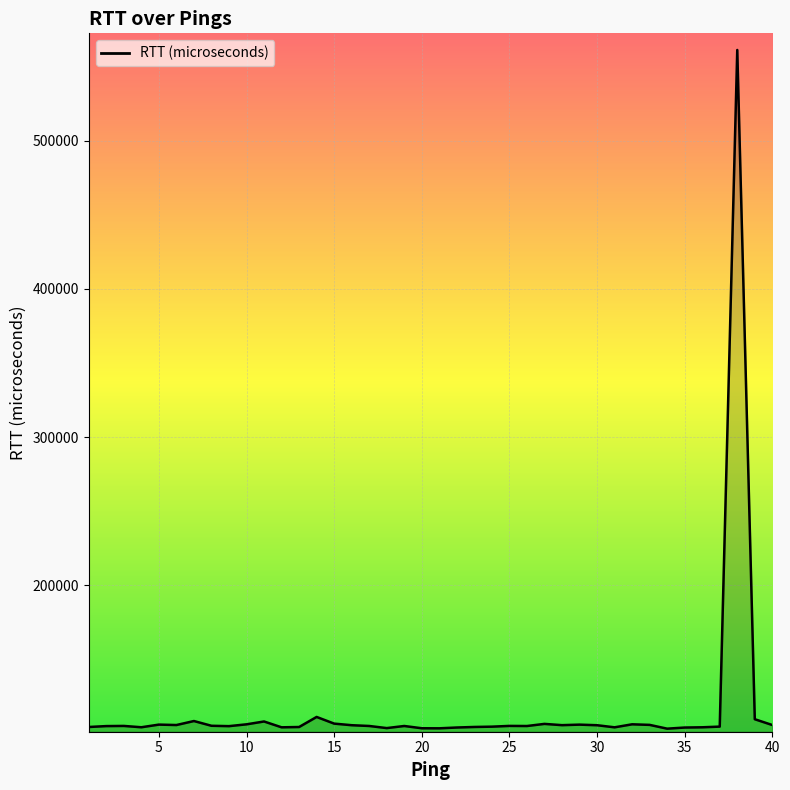

What is the maximum value shown in the chart?

561261